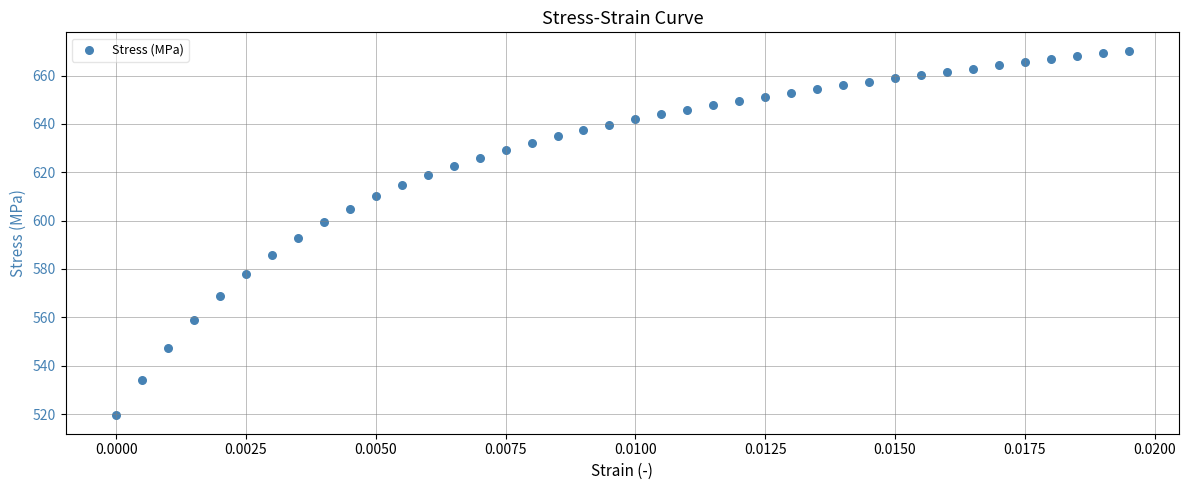

What is the range of Y values (max minus min)?

150.9